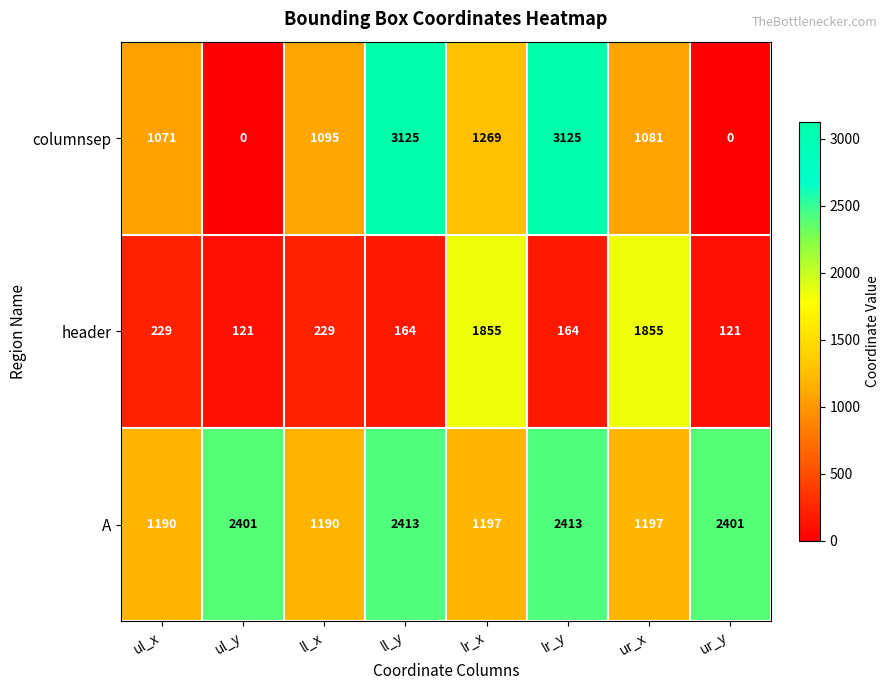

What is the total value across all series at ll_x?

2514